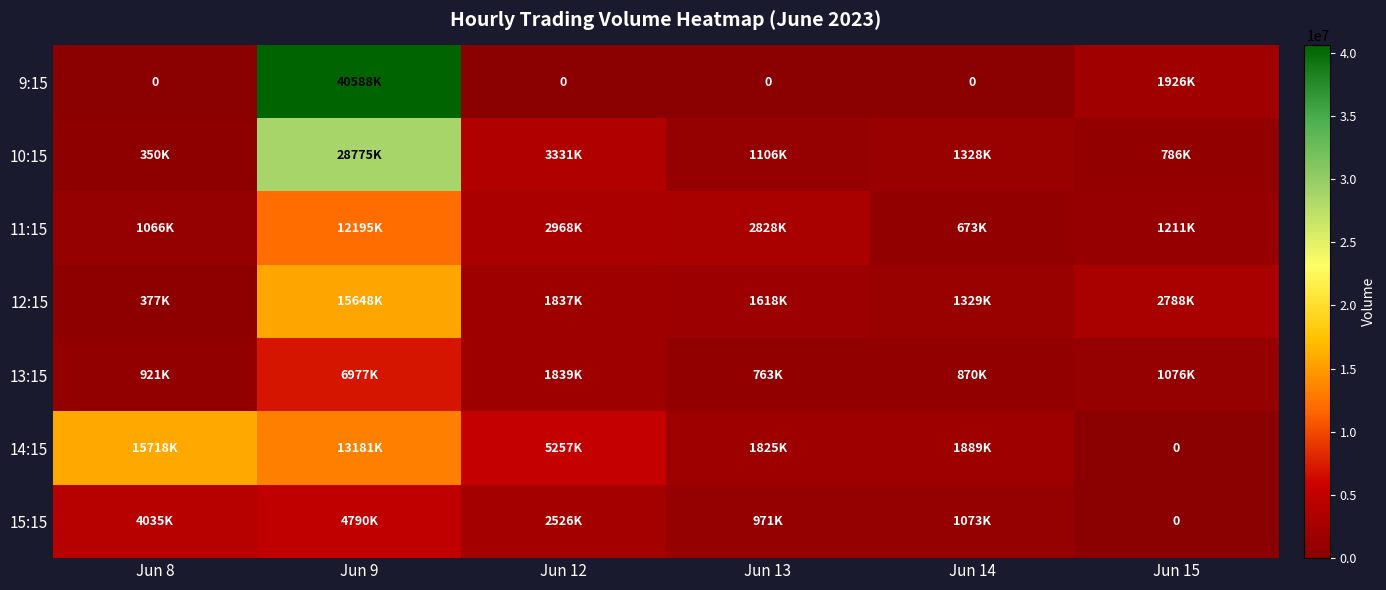

Which category has the lowest value across all series?

Jun 8